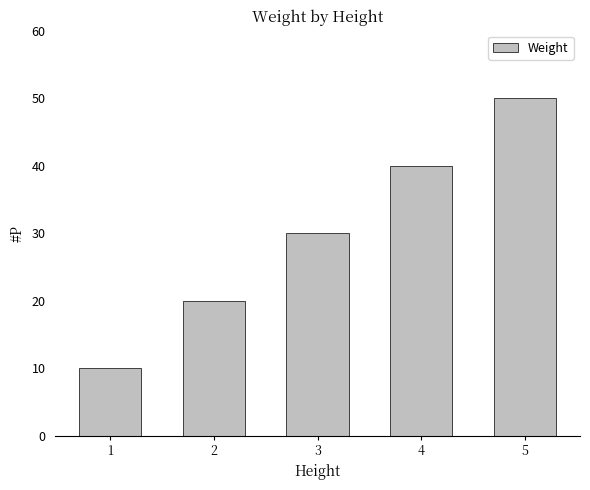

Reading left to right, what are all the values shown in this chart?

1=10	2=20	3=30	4=40	5=50